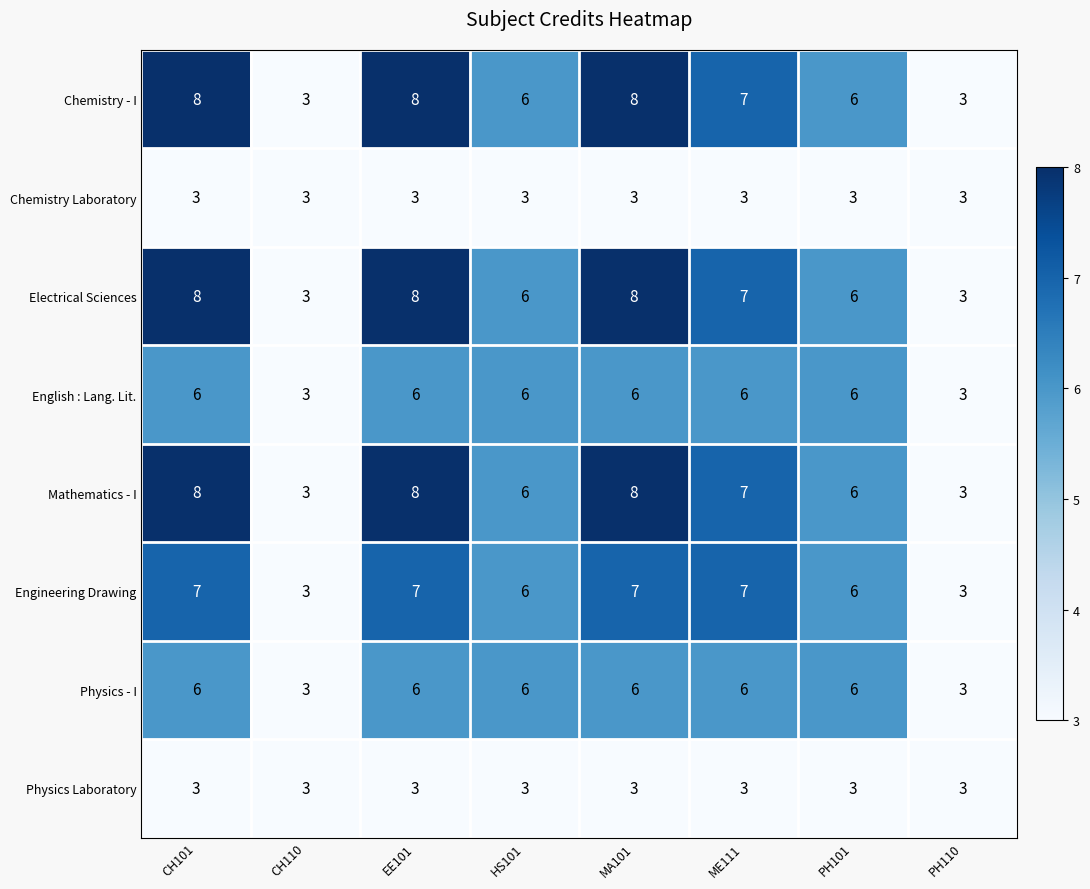

What is the difference between the maximum and second lowest values in the Chemistry - I series?

5